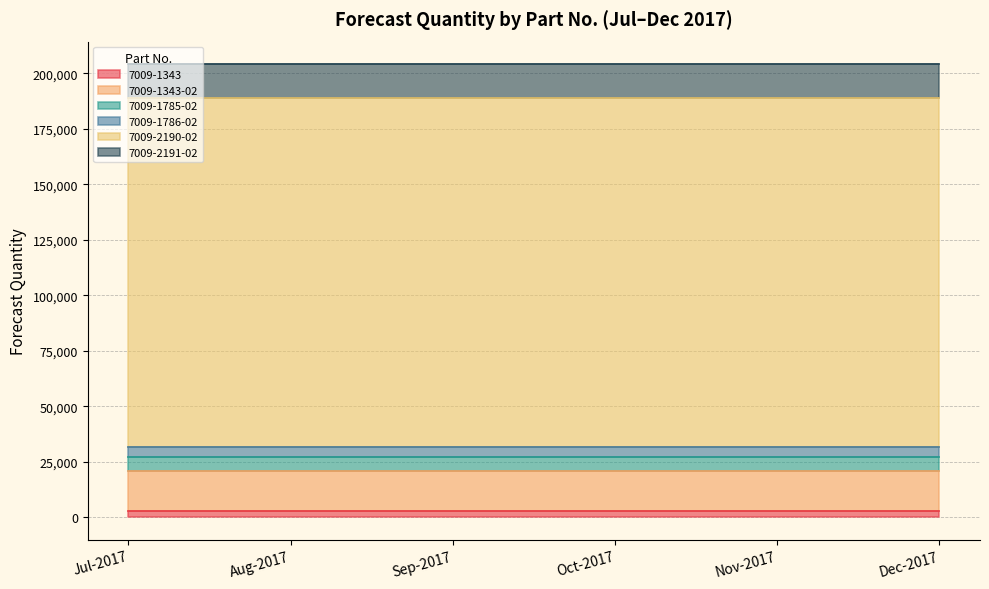

What are all the series names shown in the legend?

7009-1343, 7009-1343-02, 7009-1785-02, 7009-1786-02, 7009-2190-02, 7009-2191-02